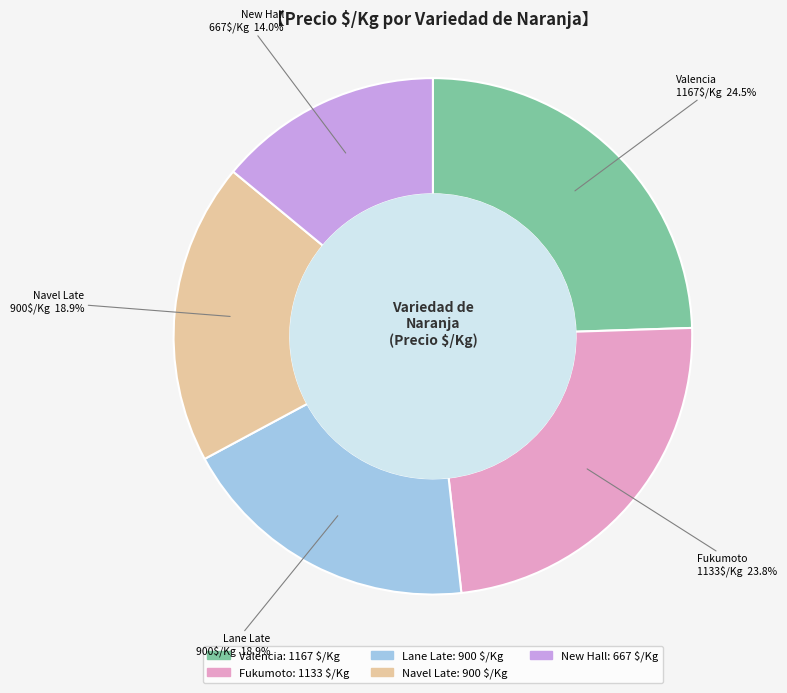

True or false: Lane Late accounts for 8% of the total.

False